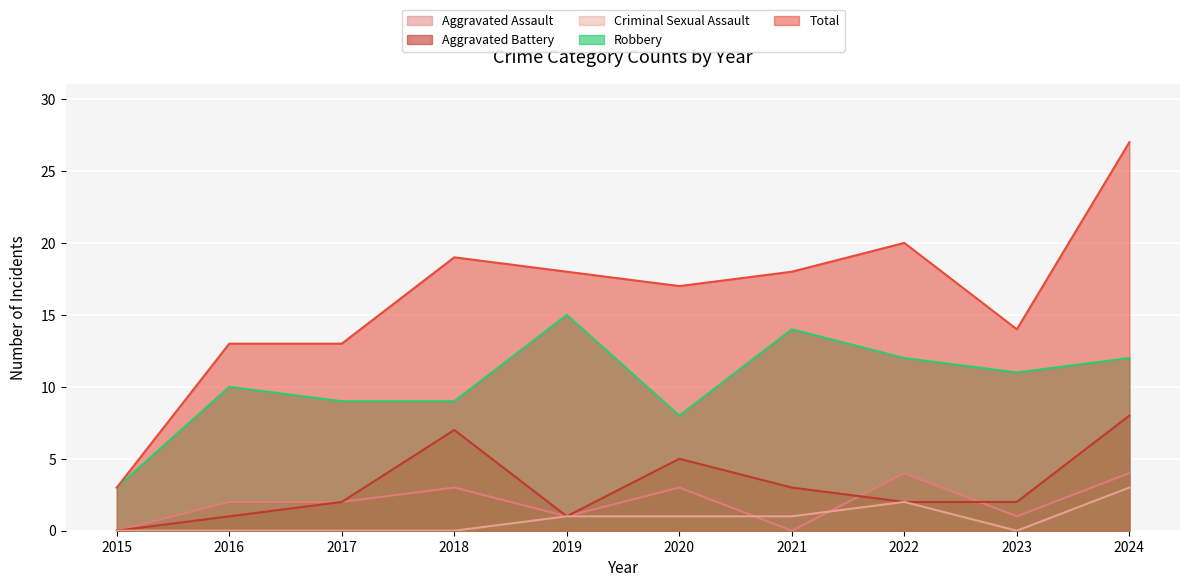

Which series has the widest spread of values?

Total